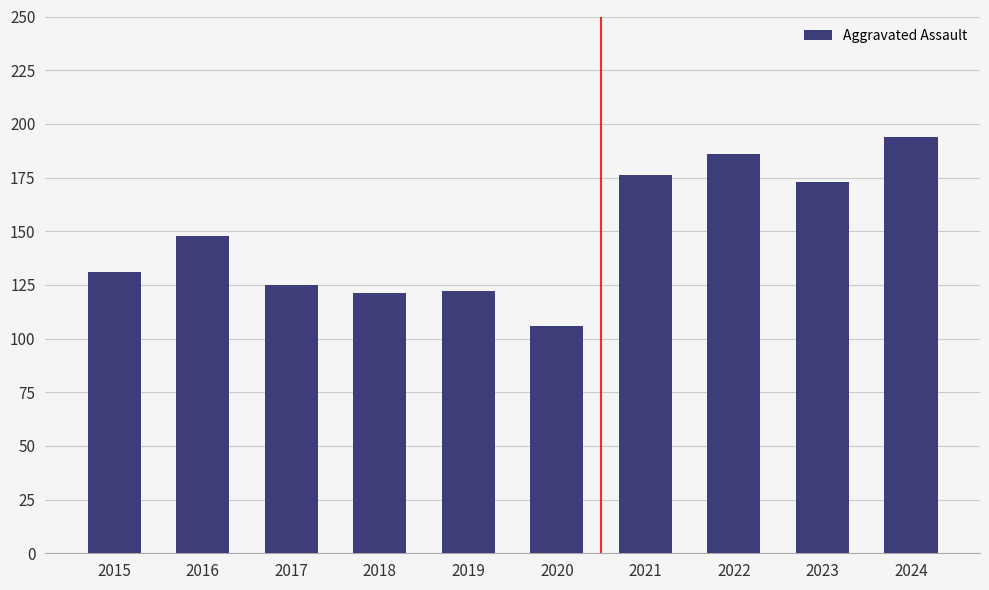

What is the change in value from 2016 to 2021?

+28